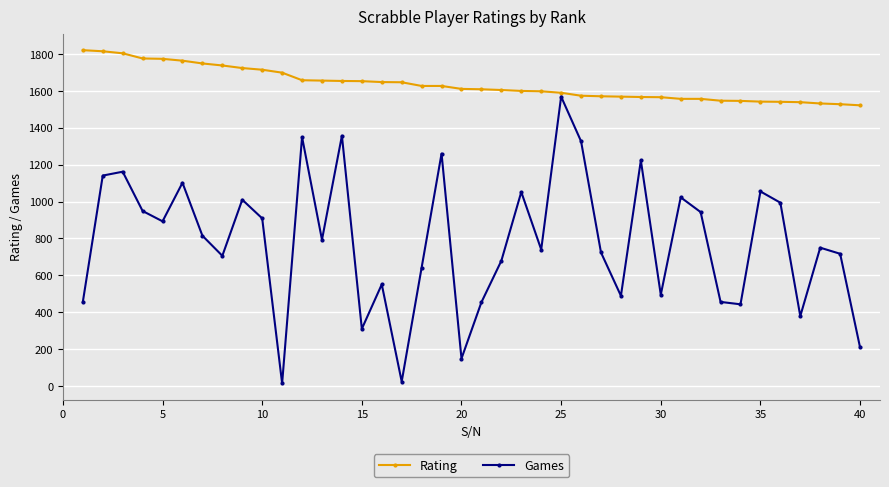

What is the difference between the maximum and second lowest values in the Games series?

1545